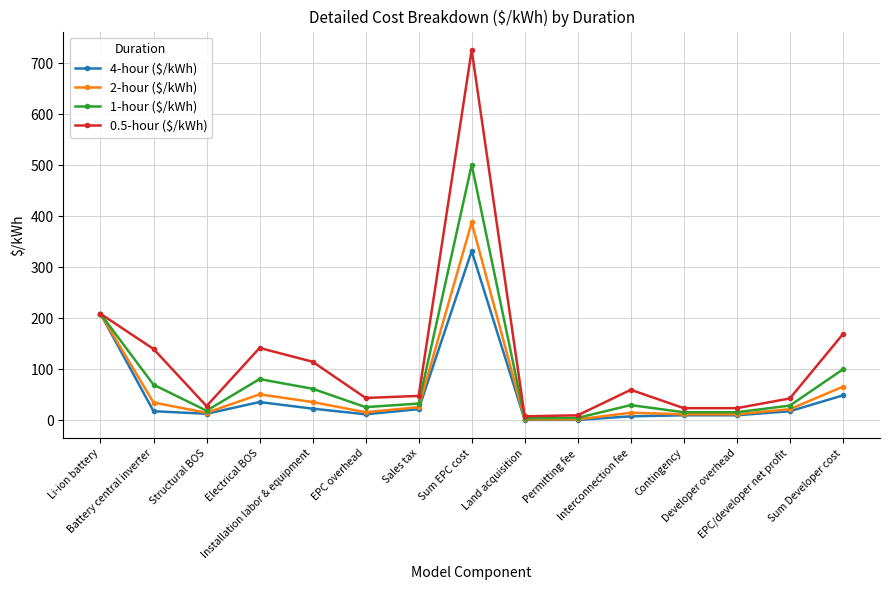

At how many categories does at least one series exceed 132?

5